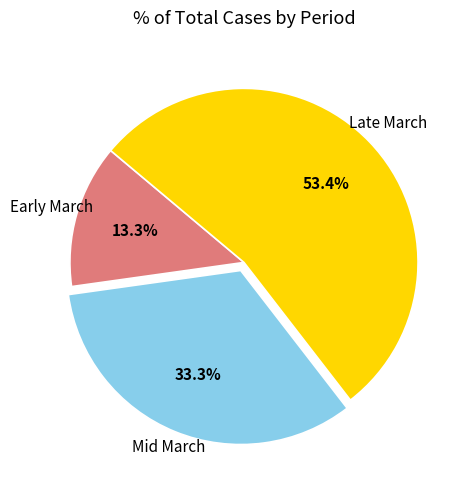

Does any single category account for the majority?

Yes